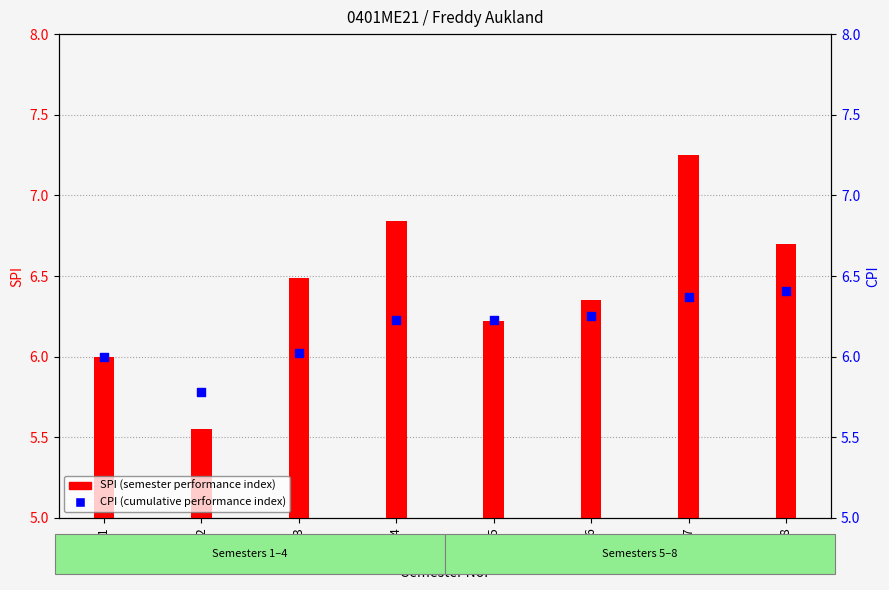

At how many categories does at least one series exceed 6?

6